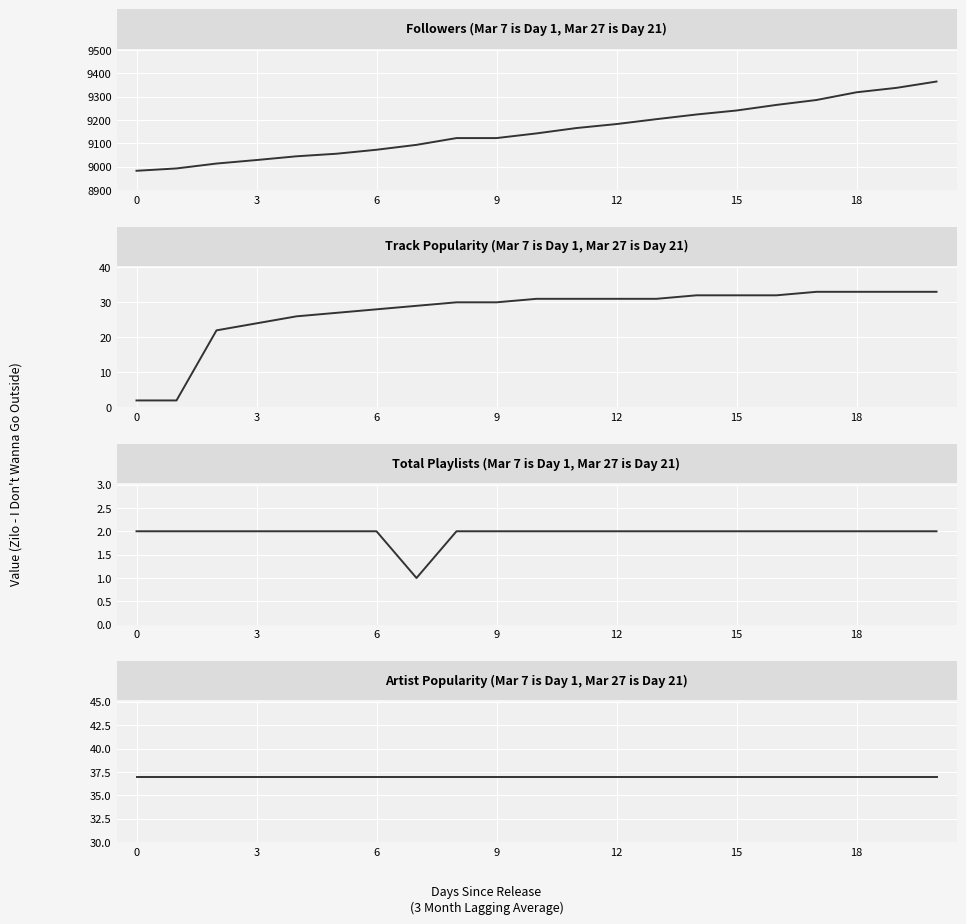

At which category is the sum across all series the highest?

20